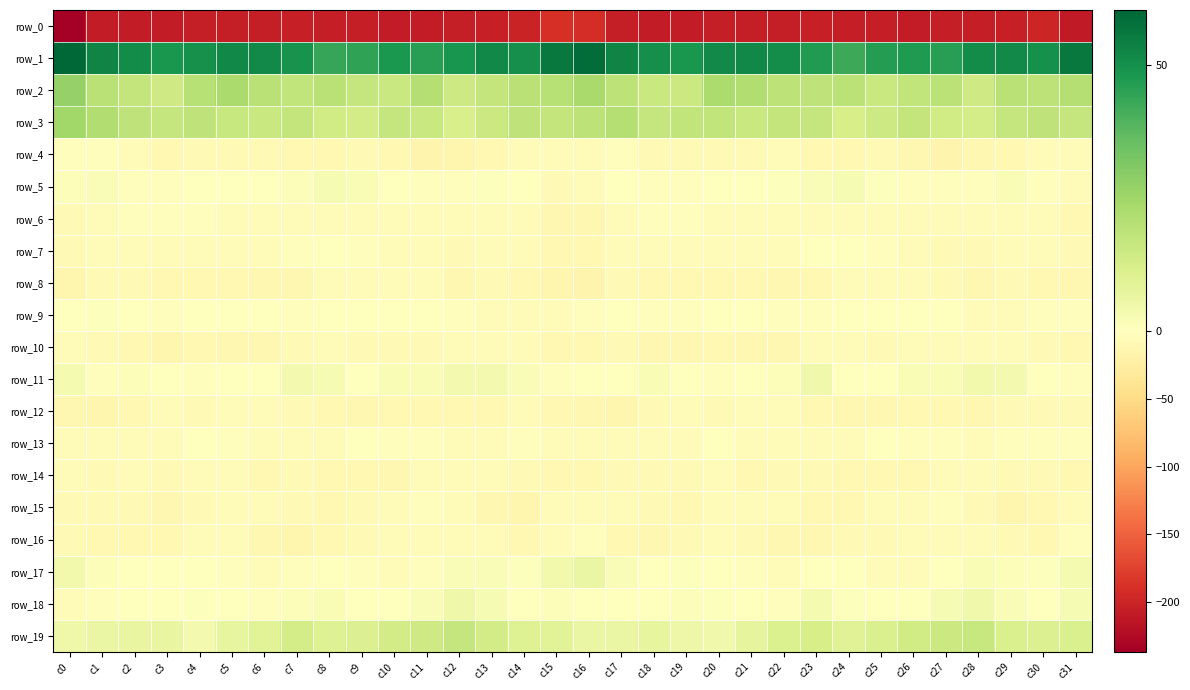

What is the difference between the highest and lowest values at c12?

254.9